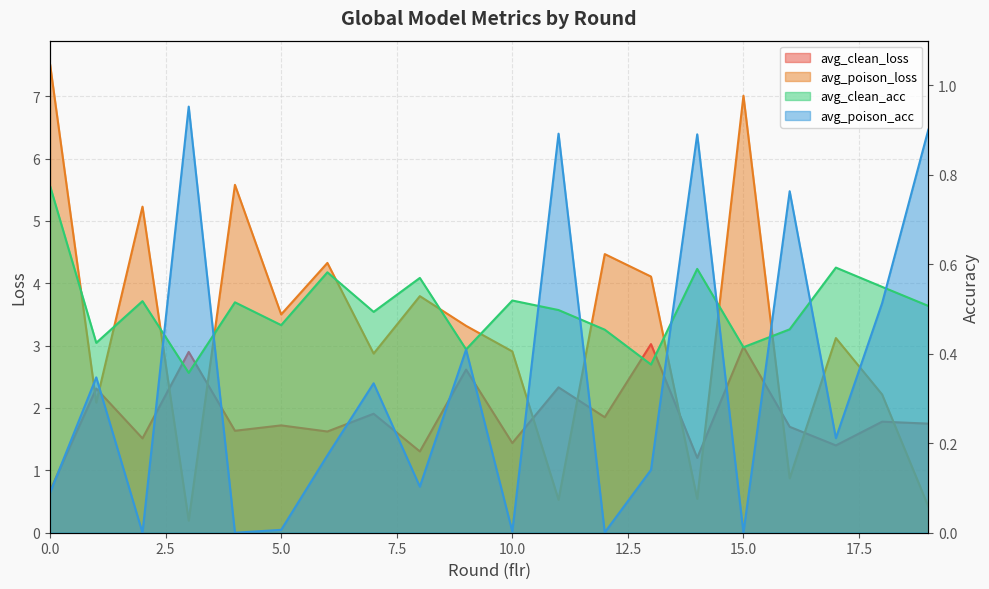

Reading left to right, extract all data points from this chart.

avg_clean_loss: 0.7	2.3	1.5	2.9	1.6	1.7	1.6	1.9	1.3	2.6	1.4	2.3	1.9	3.0	1.2	3.0	1.7	1.4	1.8	1.7
avg_poison_loss: 7.5	2.1	5.2	0.2	5.6	3.5	4.3	2.9	3.8	3.3	2.9	0.5	4.5	4.1	0.5	7.0	0.9	3.1	2.2	0.4
avg_clean_acc: 0.8	0.4	0.5	0.4	0.5	0.5	0.6	0.5	0.6	0.4	0.5	0.5	0.5	0.4	0.6	0.4	0.5	0.6	0.5	0.5
avg_poison_acc: 0.1	0.3	0.0	1.0	0.0	0.0	0.2	0.3	0.1	0.4	0.0	0.9	0.0	0.1	0.9	0.0	0.8	0.2	0.5	0.9